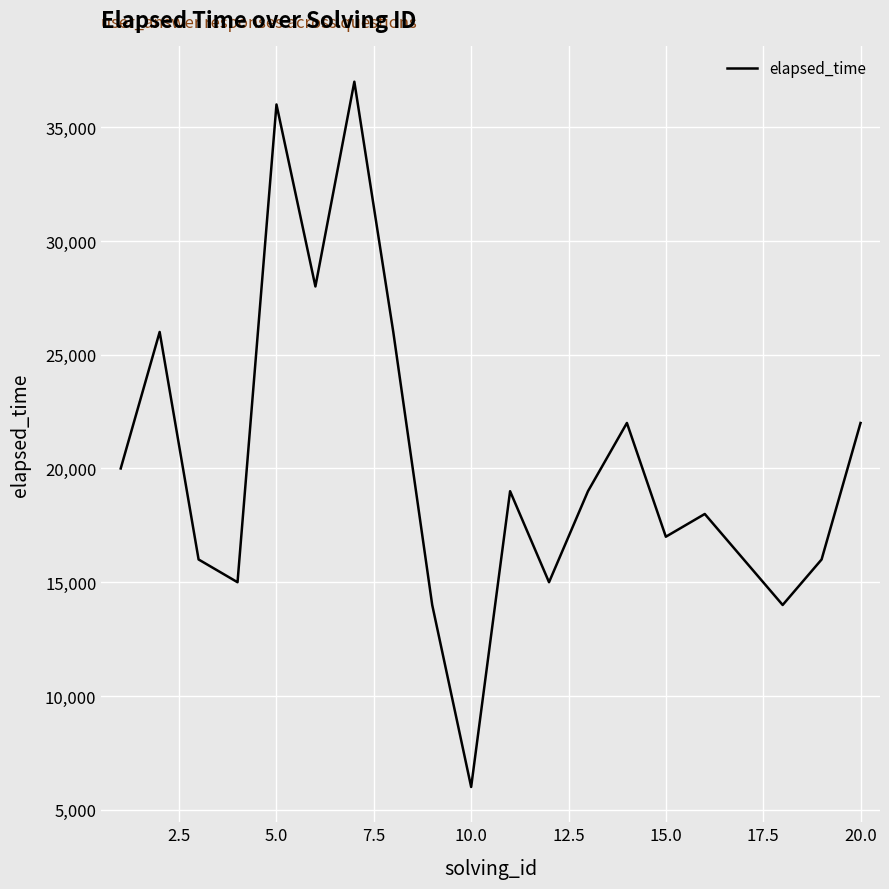

True or false: the data has more than 2 interior local peaks.

True